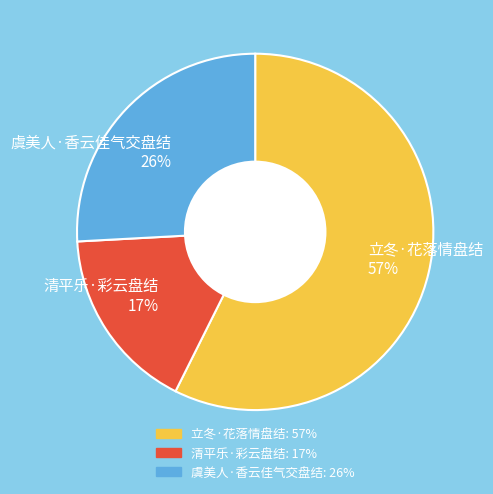

To the nearest percent, what is the average slice percentage?

33%